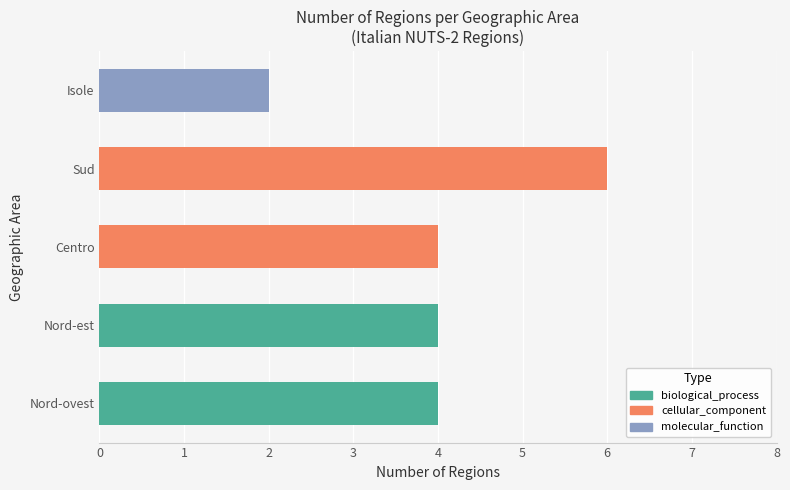

What is the ratio of the value at Isole to the value at Nord-ovest?

0.5